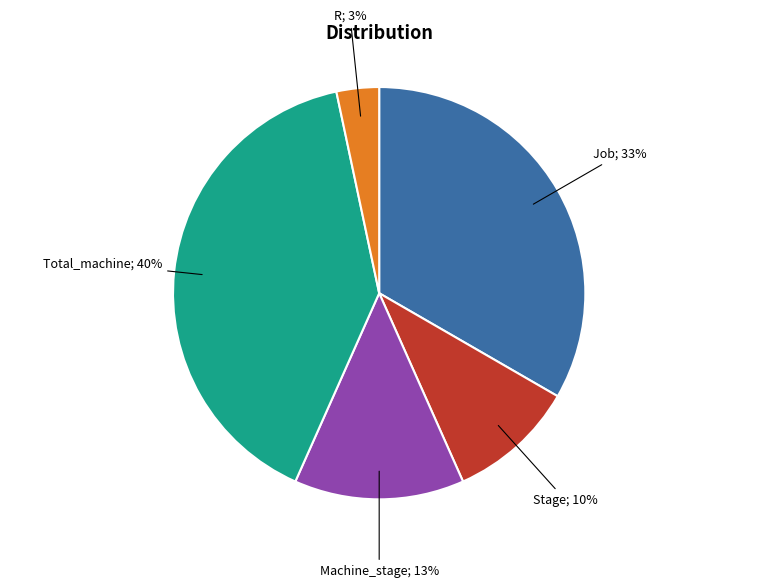

Is there any slice that represents more than half of the pie?

No